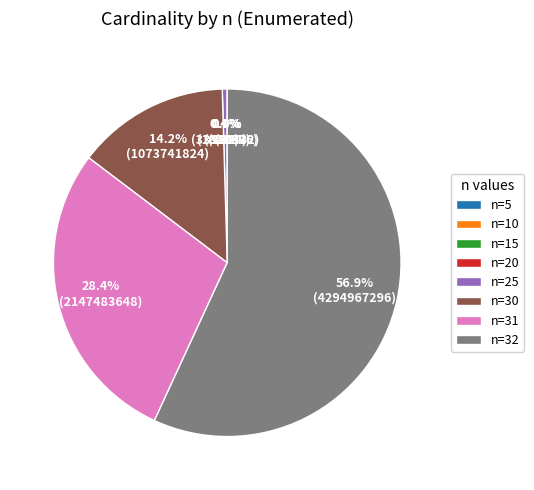

To the nearest percent, what is the average slice percentage?

12%